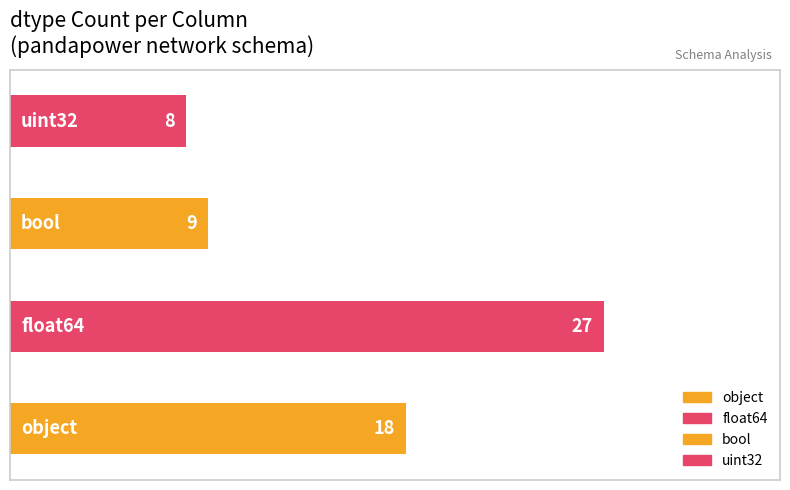

What is the approximate value at bool, to the nearest 5?

10